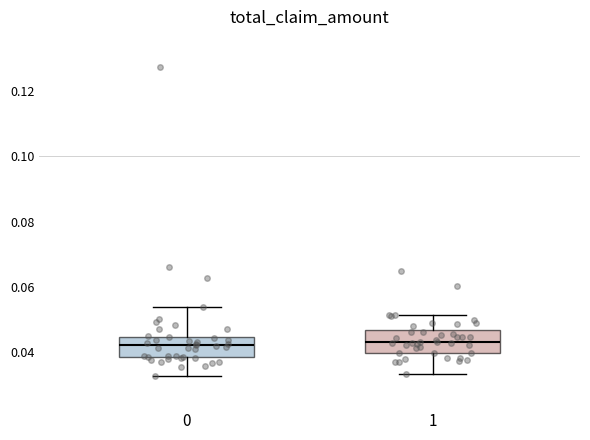

Reading left to right, transcribe this box plot: for each box, give where its median line is, the range the box spans, and where its two whiskers end, as read against the y-axis. The values are not printed on the chart, so give them approximately, as read against the axis.

0: median 0.042, box 0.038 to 0.044, whiskers 0.032 to 0.054
1: median 0.042, box 0.040 to 0.046, whiskers 0.034 to 0.052